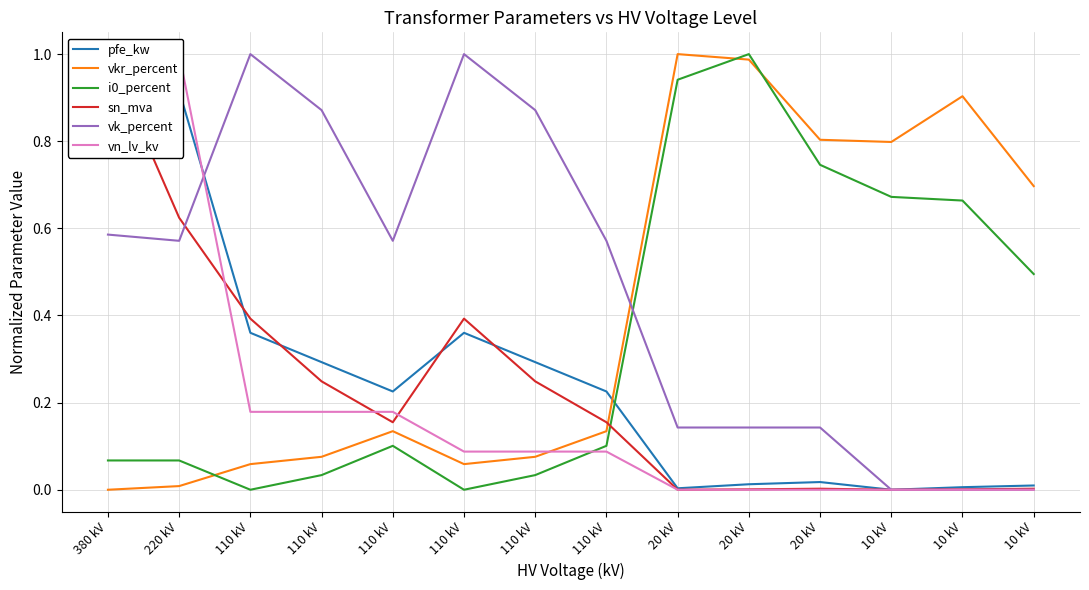

At how many categories does at least one series exceed 0?

14